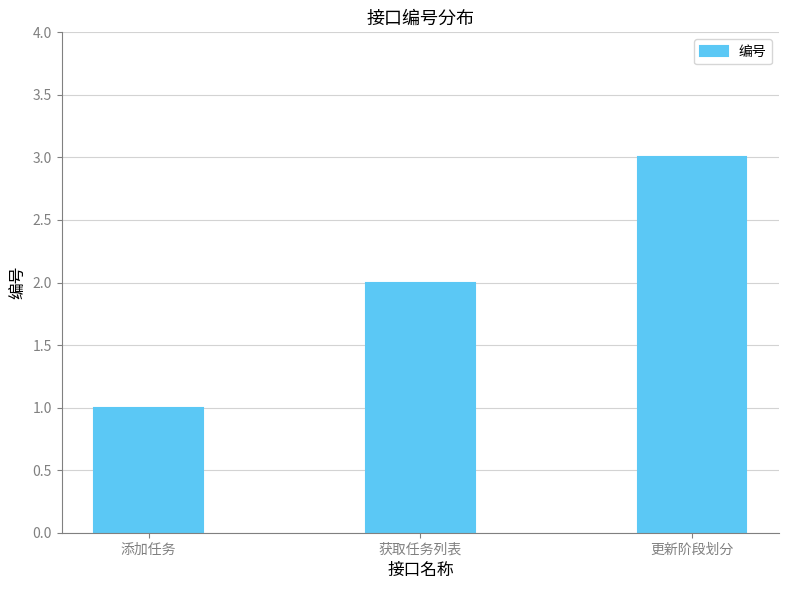

Which category has the lowest value across all series?

添加任务